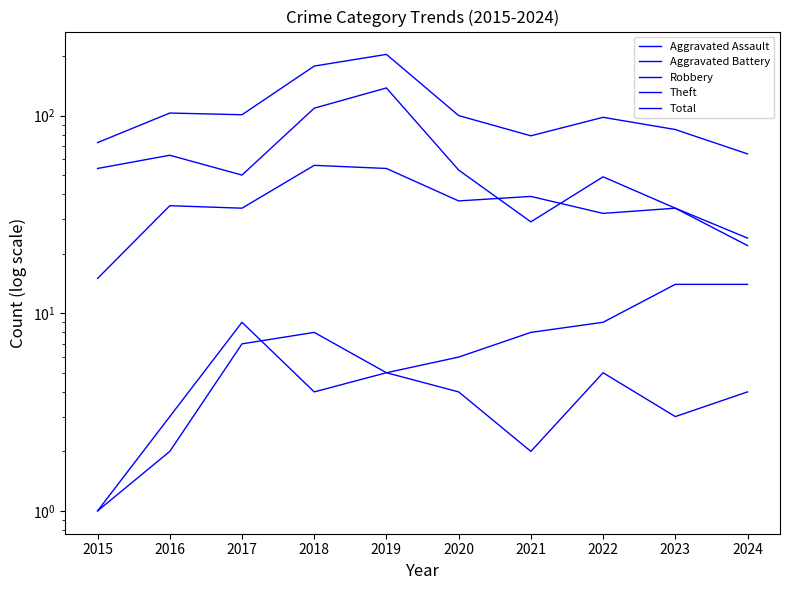

Rank the series by their maximum value, from highest to lowest.

Total, Theft, Robbery, Aggravated Battery, Aggravated Assault